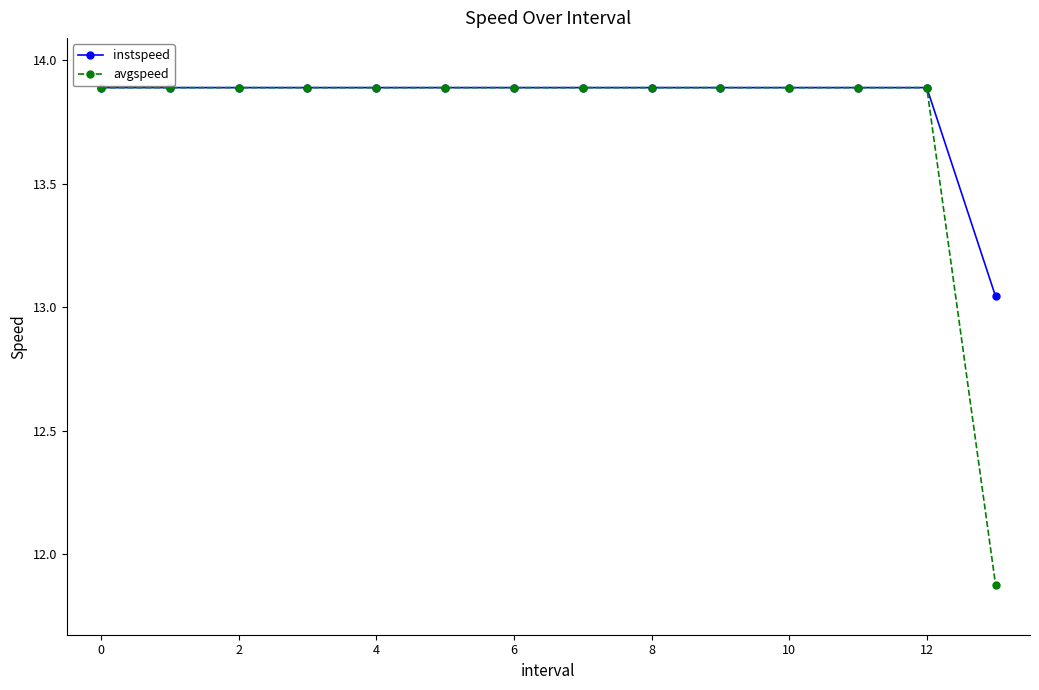

At how many categories does at least one series exceed 13?

14